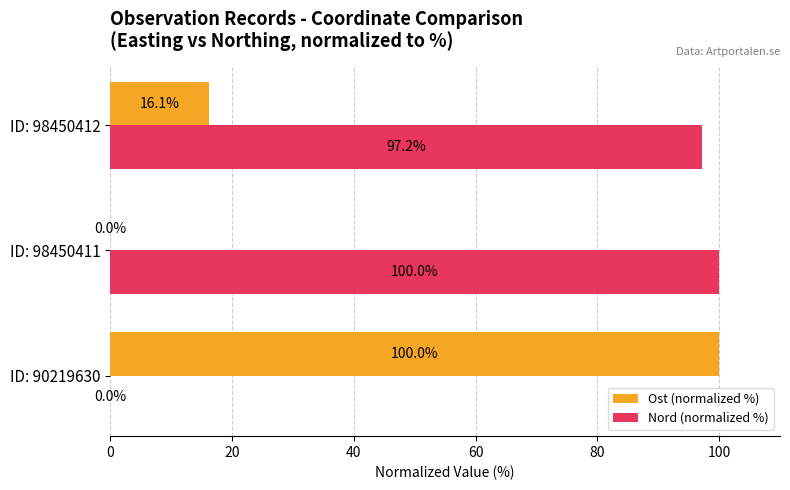

The Nord (normalized %) series shows 97.2 at ID: 98450412. True or false?

True